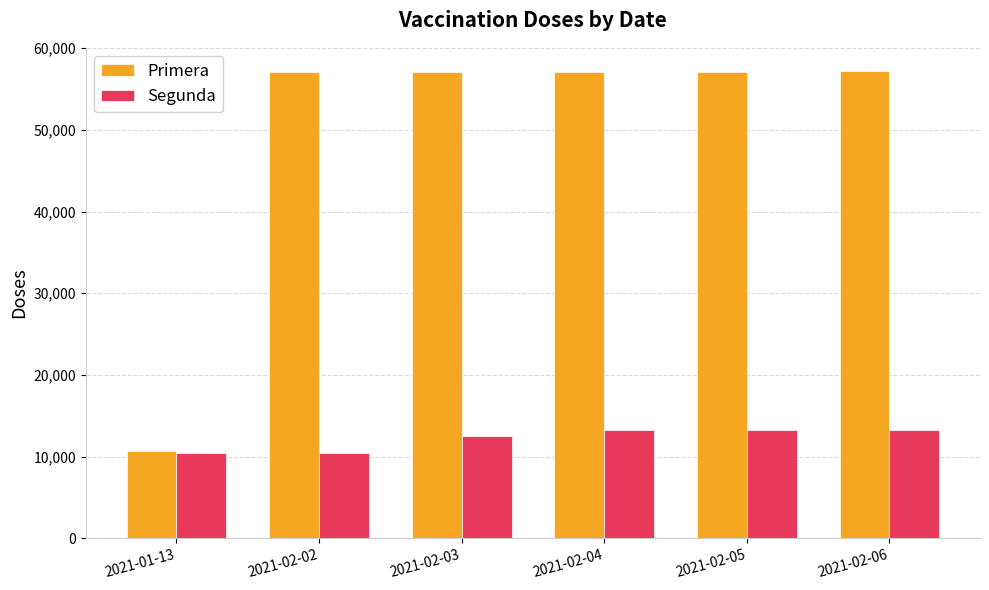

How many values in the Segunda series are below 13196?

3